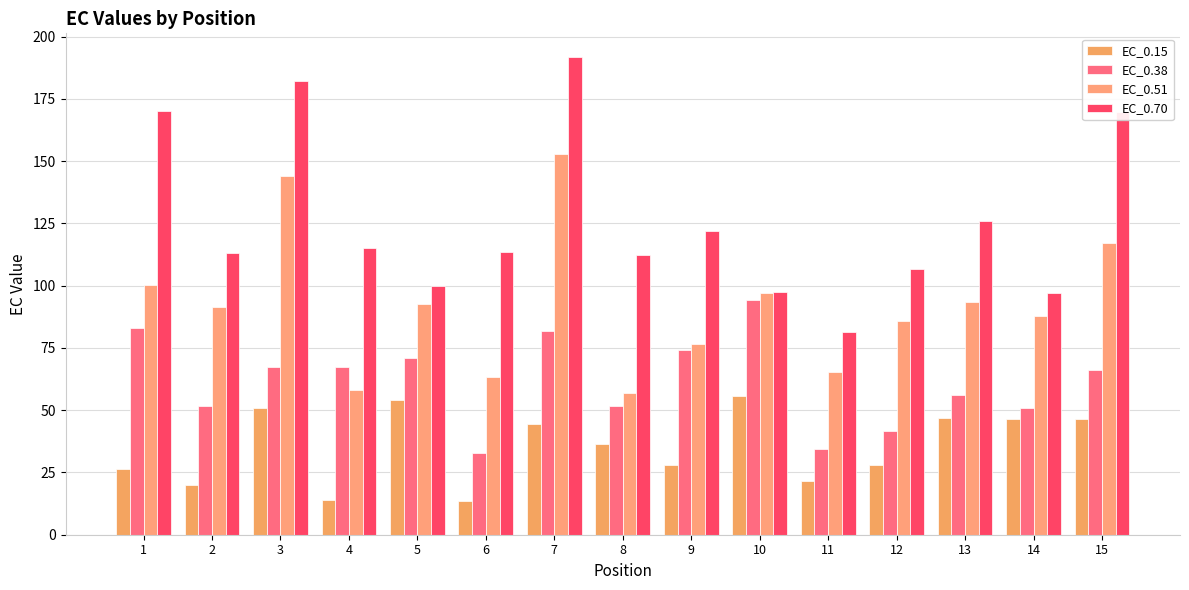

What is the spread (max minus min) of values at 4?

101.5